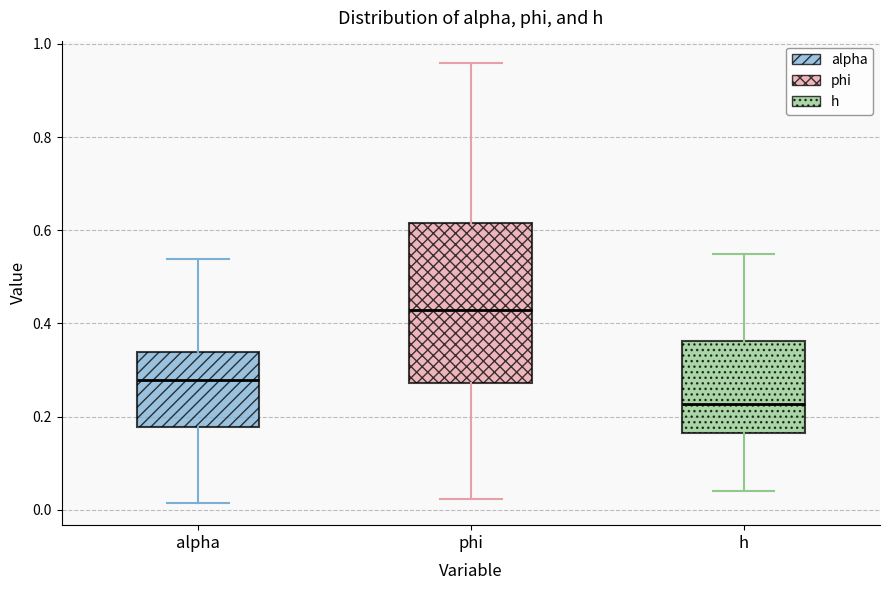

Which box has the lowest median line?

h